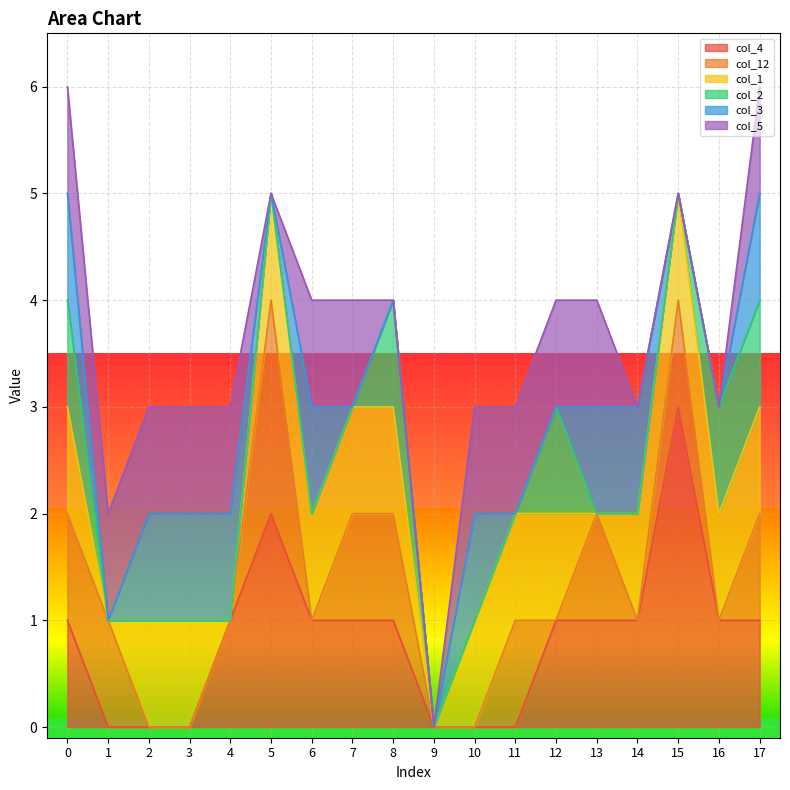

How many data points in col_2 are above 0?

5